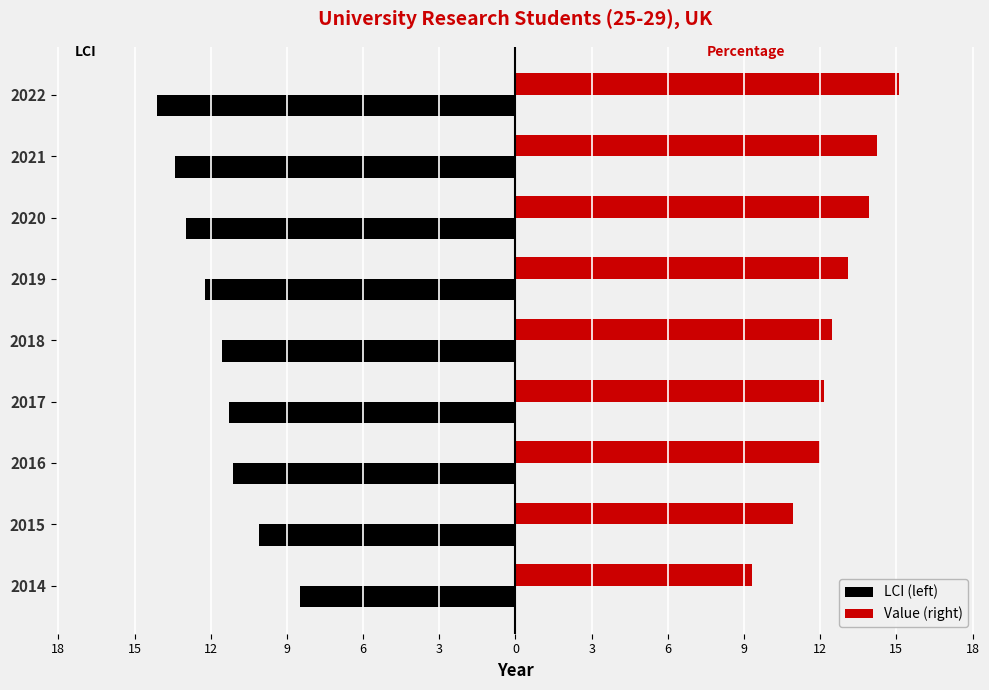

What are all the series names shown in the legend?

LCI (left), Value (right)